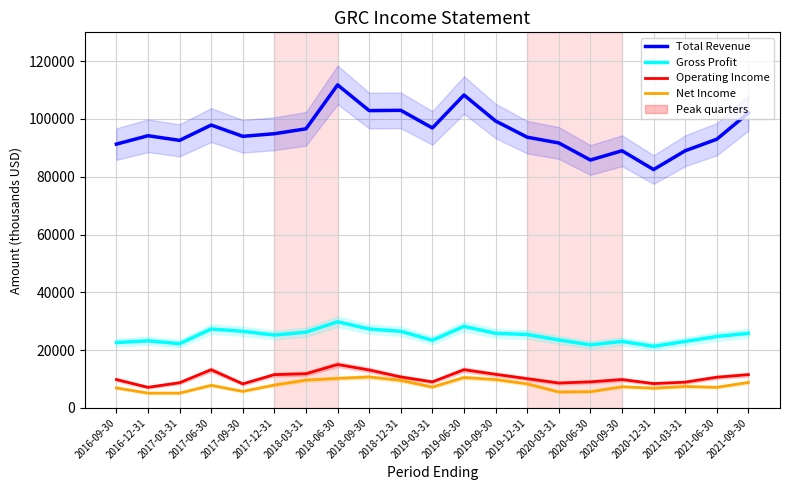

What are all the series names shown in the legend?

Total Revenue, Gross Profit, Operating Income, Net Income